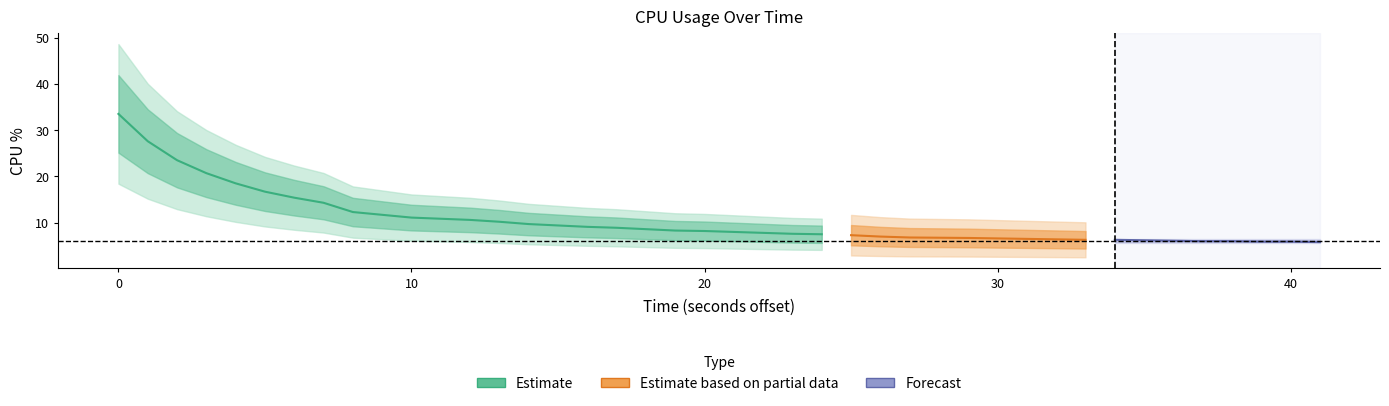

What is the change in value from 5 to 25?

-9.7